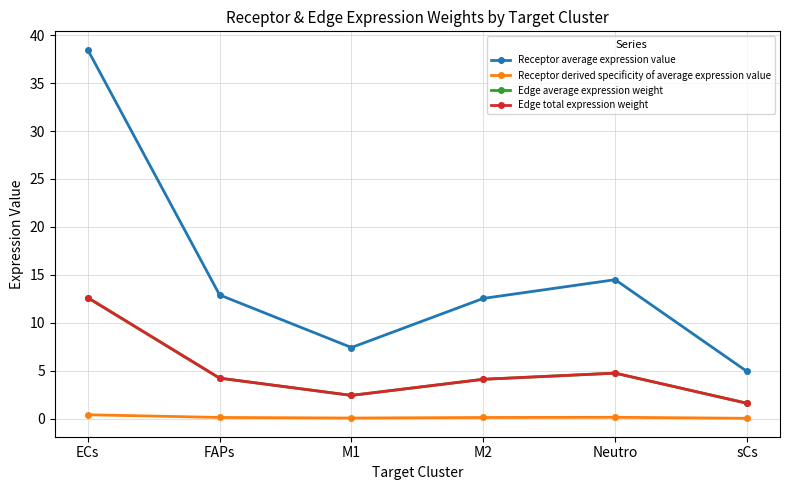

Which series has the largest range (max minus min)?

Receptor average expression value